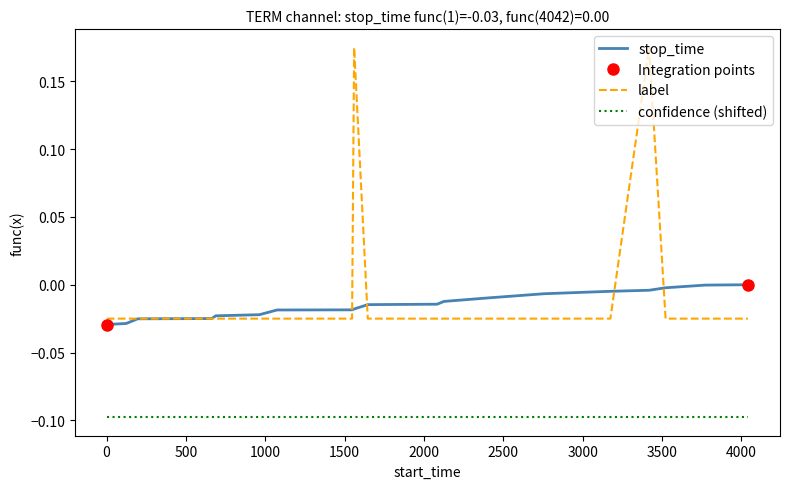

True or false: confidence (shifted) and label cross at least once.

False